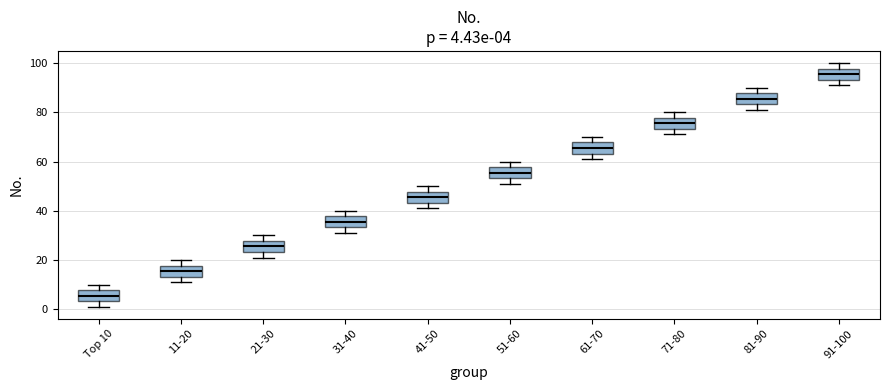

Which box has the highest median line?

91-100